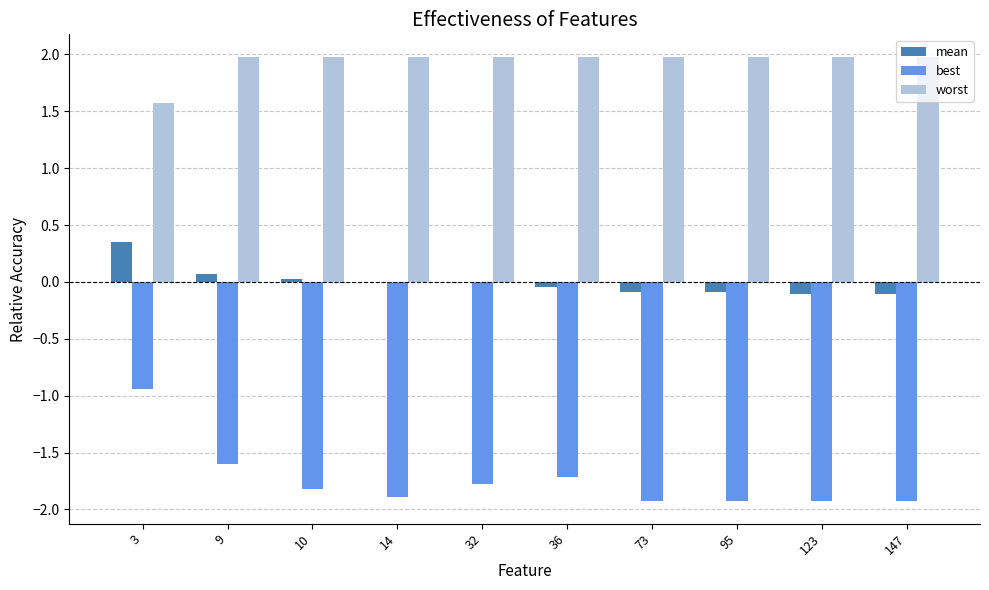

Is it true that worst equals 2.9 at 36?

False